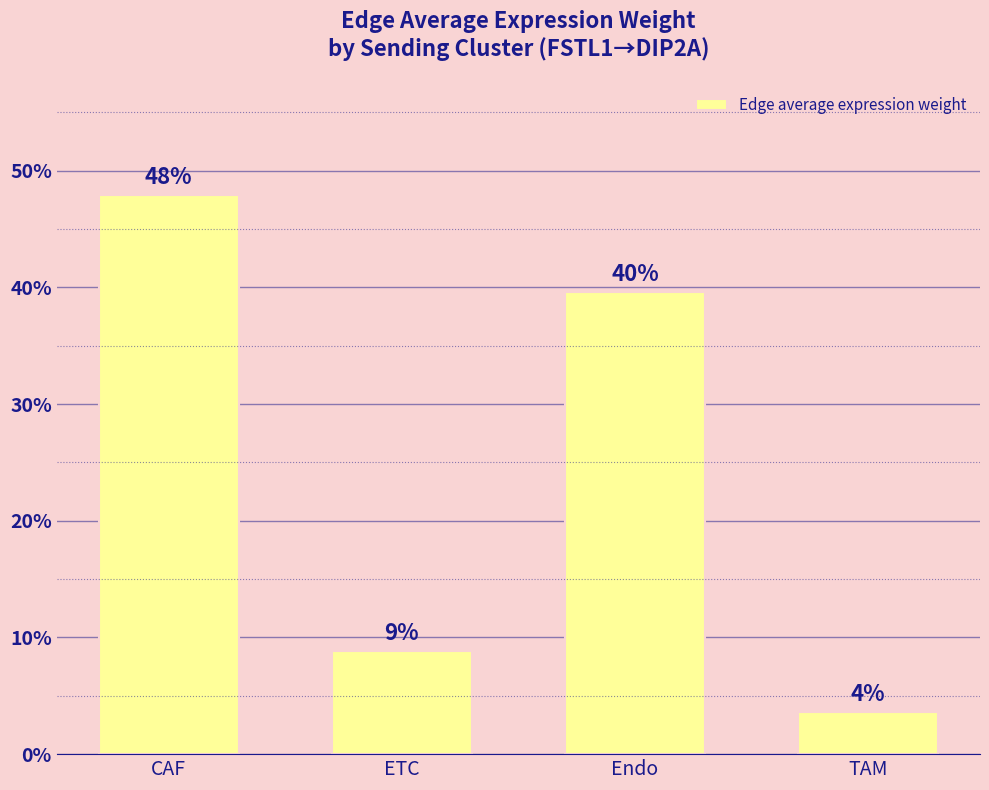

What is the difference between the maximum and minimum values?

44.3